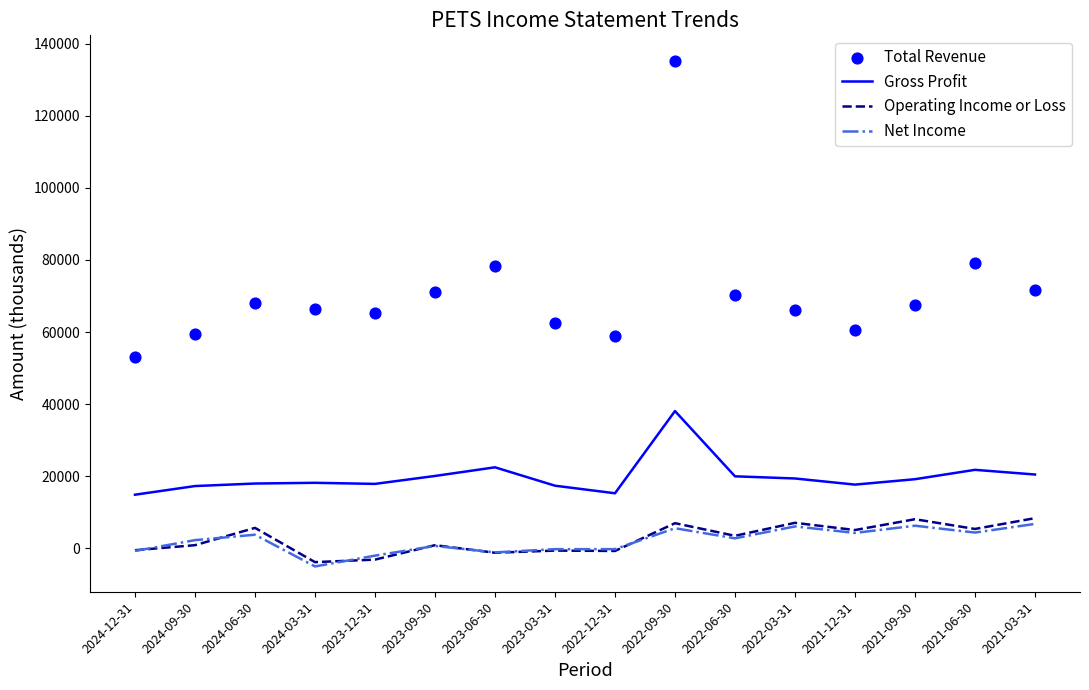

Which series reaches the minimum Y coordinate?

Net Income